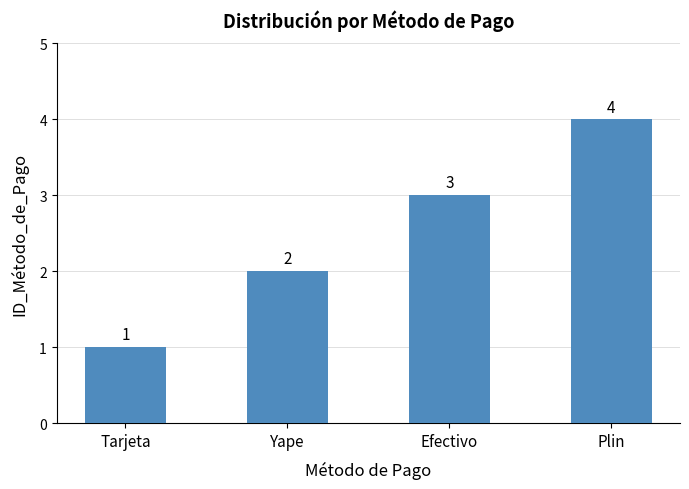

What is the sum of all values?

10